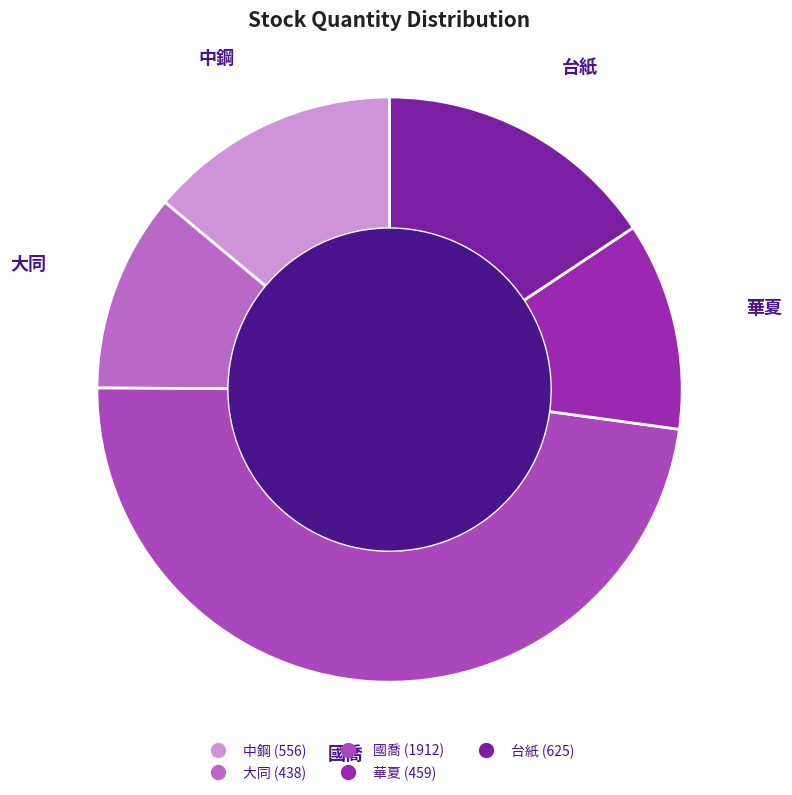

Approximately how many times larger is the value at 中鋼 compared to 台紙?

0.9